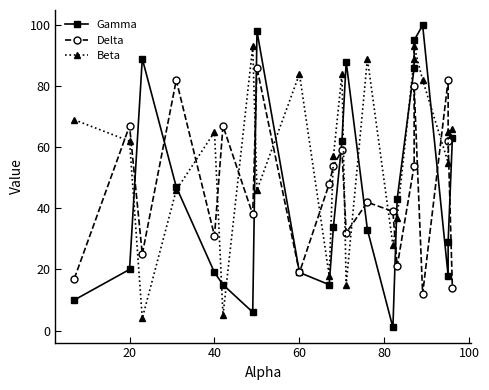

What is the lowest value of the Gamma series?

1